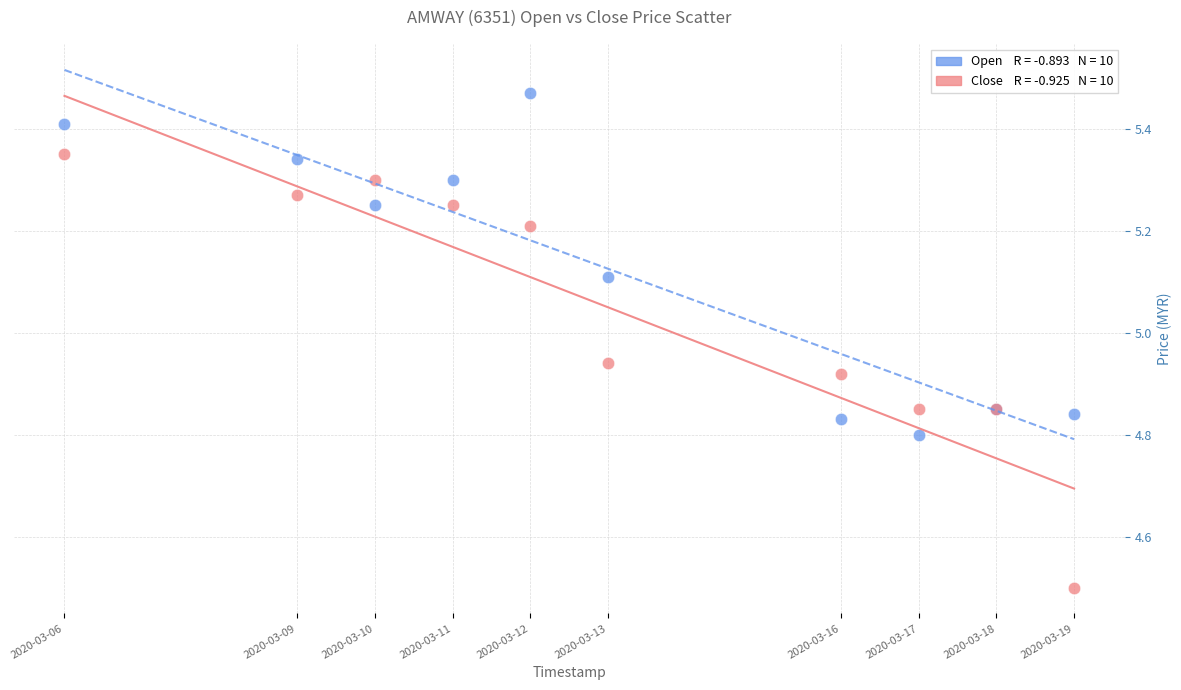

Across all series, what Y value is closest to 4?

4.5